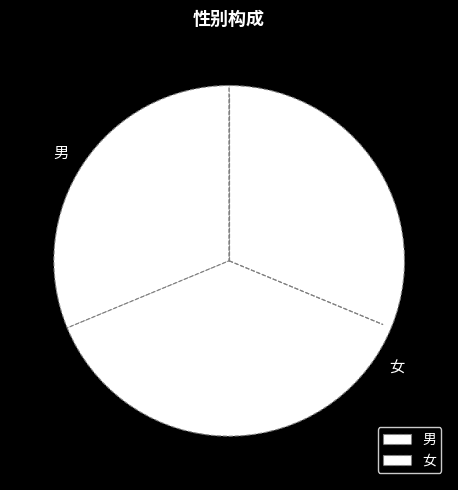

Rank the categories by value from lowest to highest.

男, 女